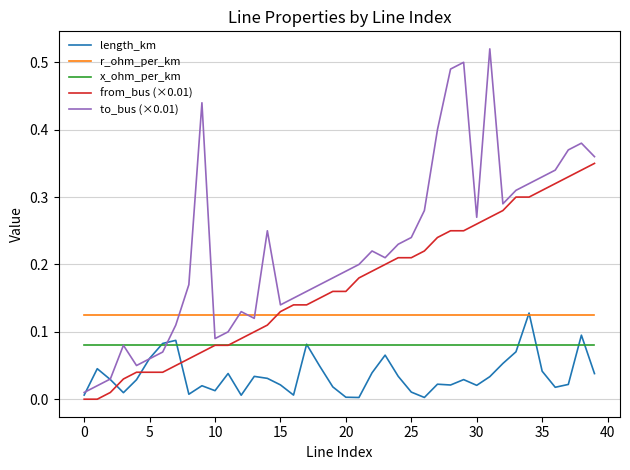

Which series has the widest spread of values?

to_bus (×0.01)